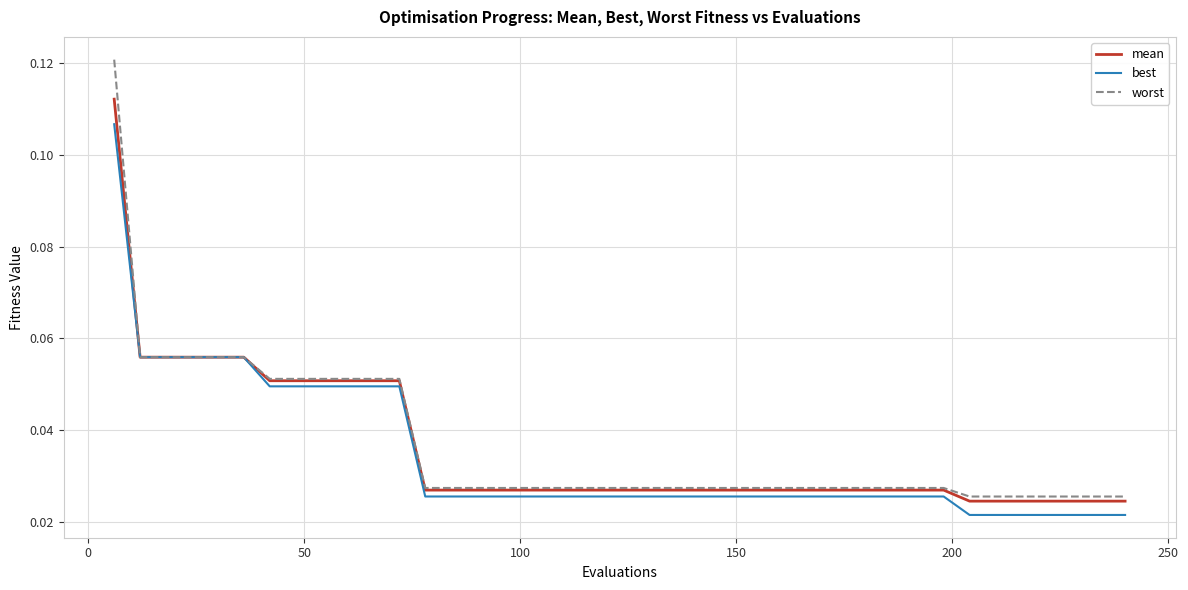

Which series has the largest range (max minus min)?

worst